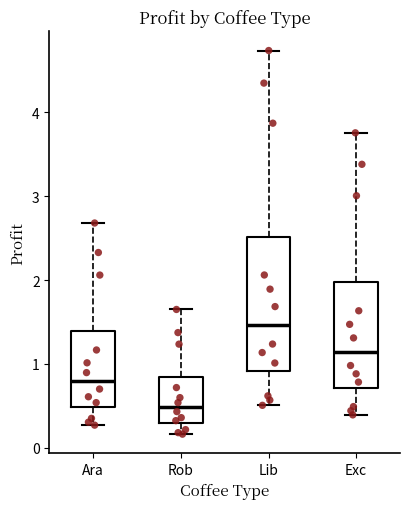

Which box's median line is the highest?

Lib